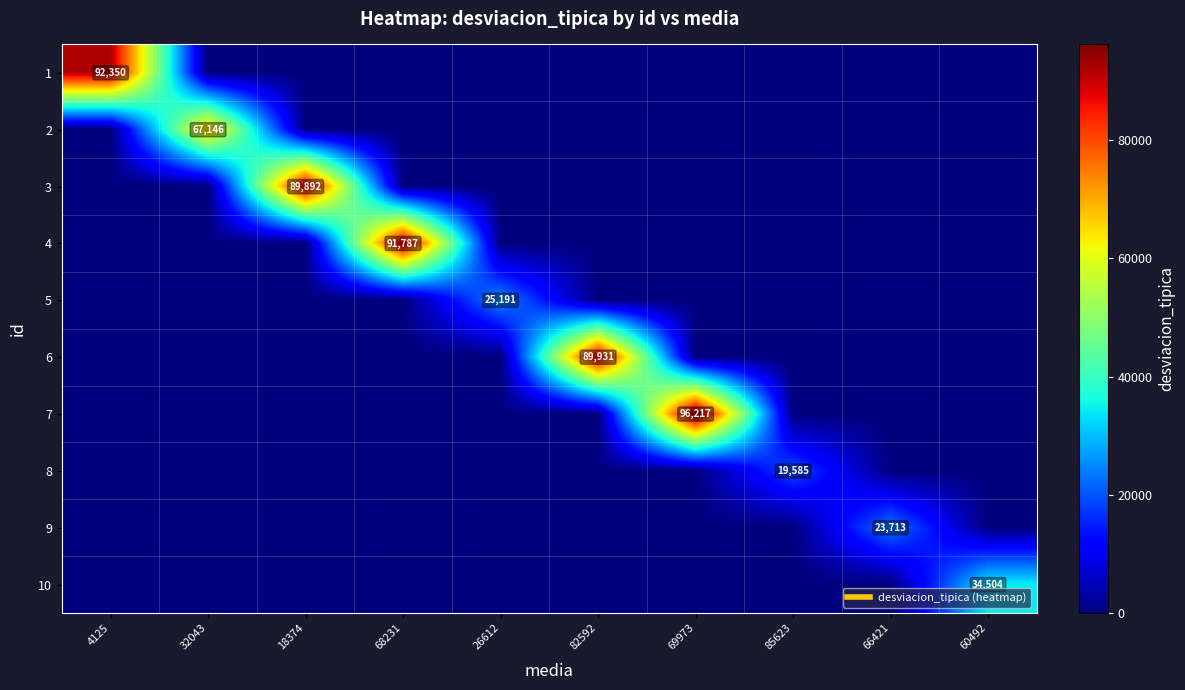

How many distinct data groups are displayed?

10